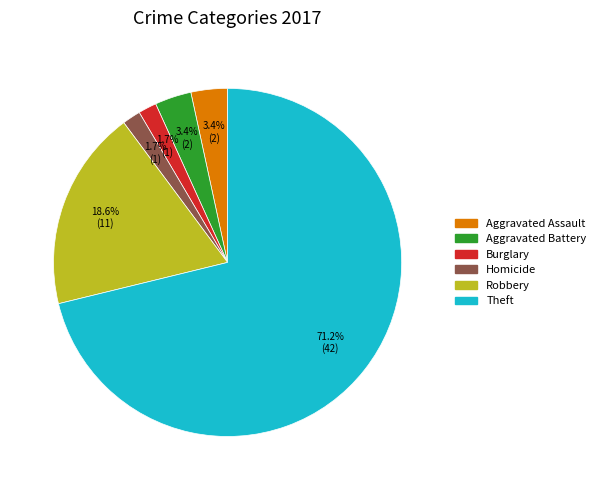

Is there any slice that represents more than half of the pie?

Yes